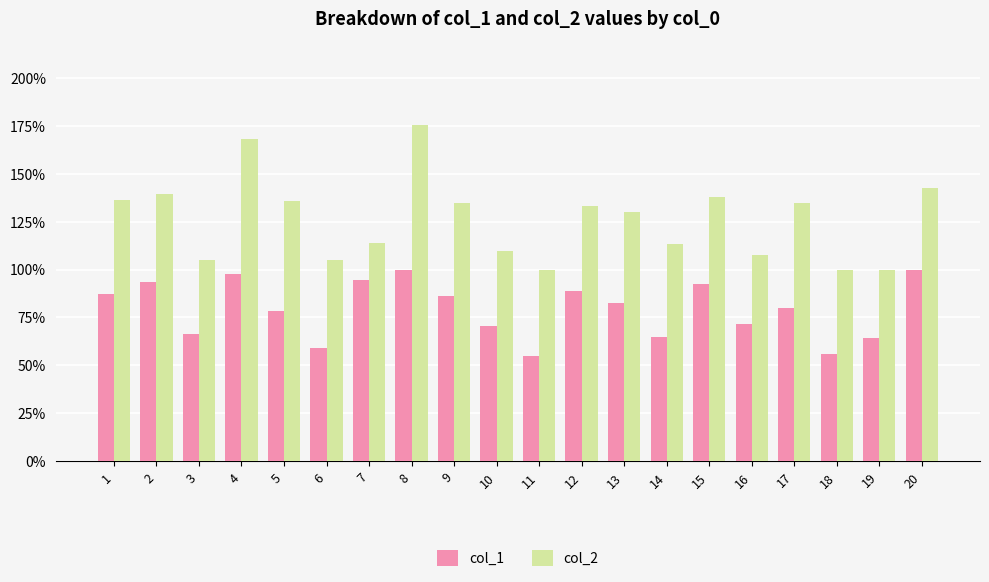

Does the chart contain stacked bars?

No